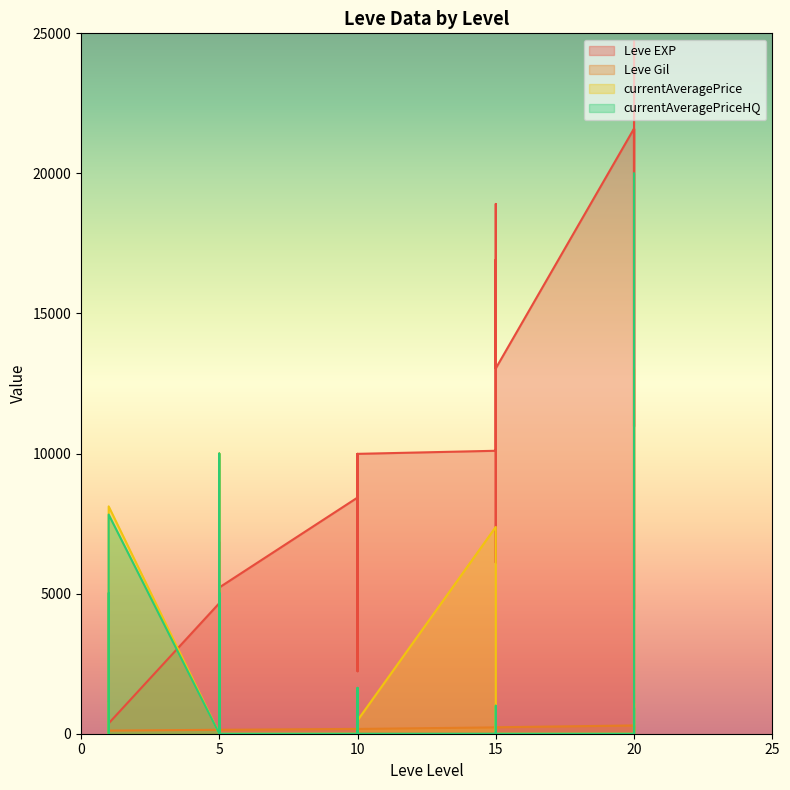

Rank the series at 10 from lowest to highest value.

currentAveragePrice, currentAveragePriceHQ, Leve Gil, Leve EXP